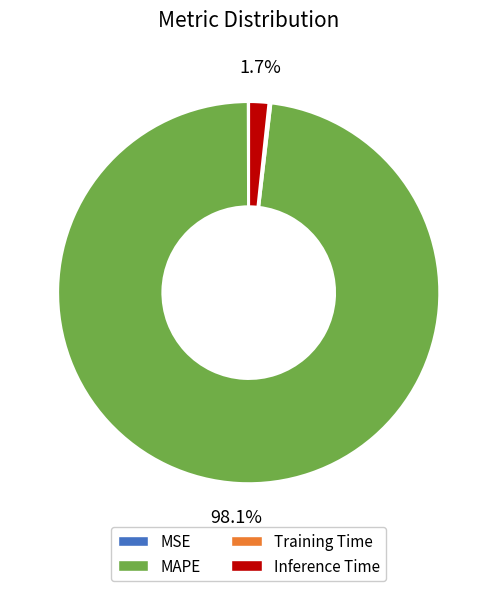

Which slice represents more than half of the pie?

MAPE